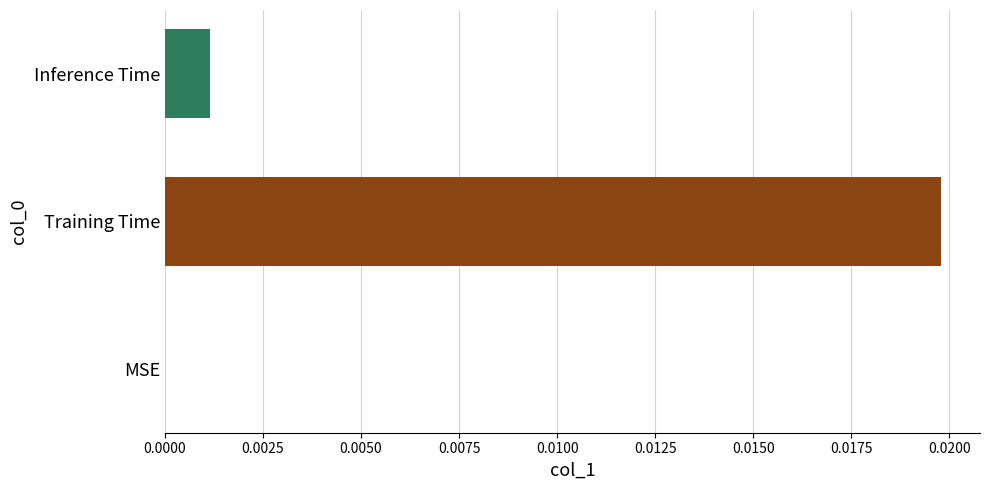

Which has a higher value, MSE or Training Time?

Training Time